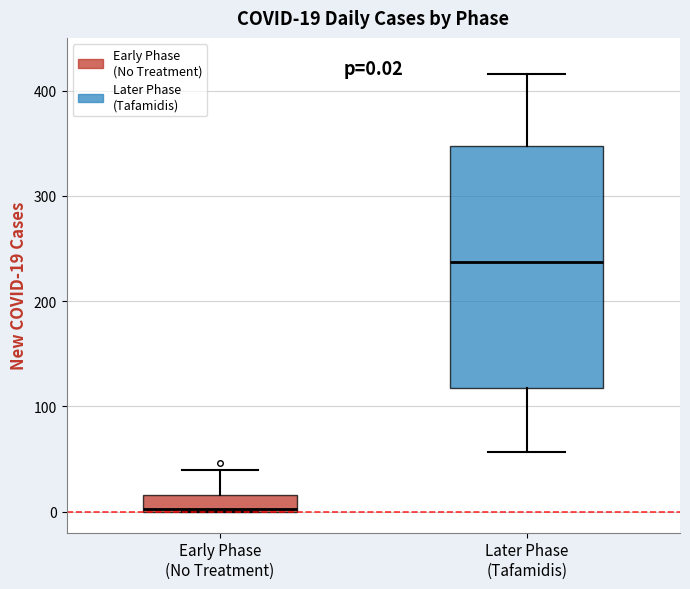

Which box is the tallest, from its lower edge to its upper edge?

Later Phase (Tafamidis)